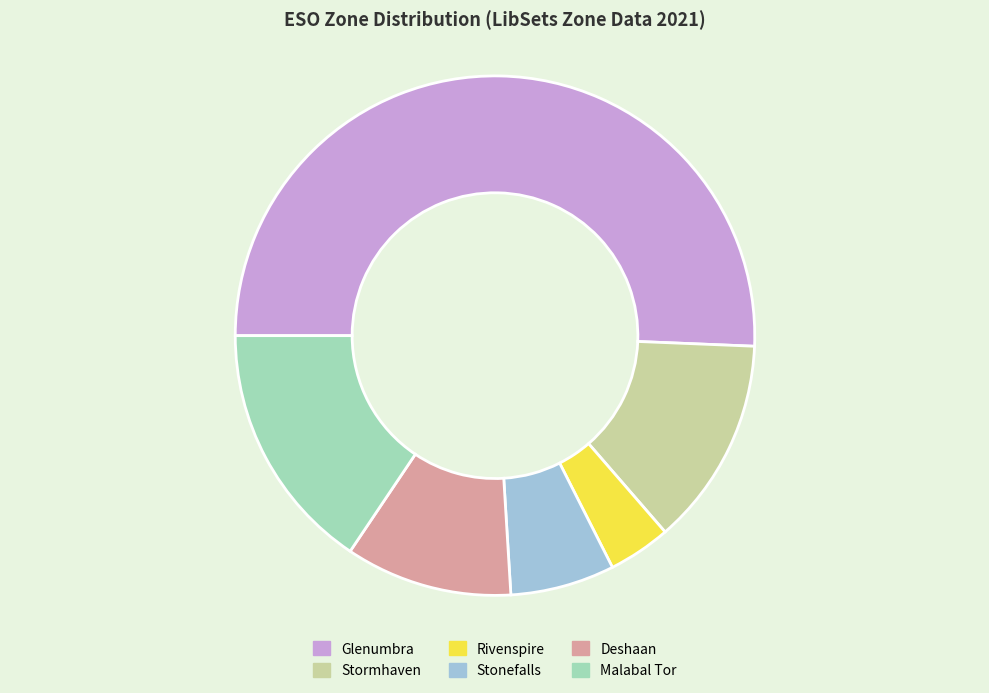

Combined, do Stormhaven and Glenumbra account for over 50%?

Yes